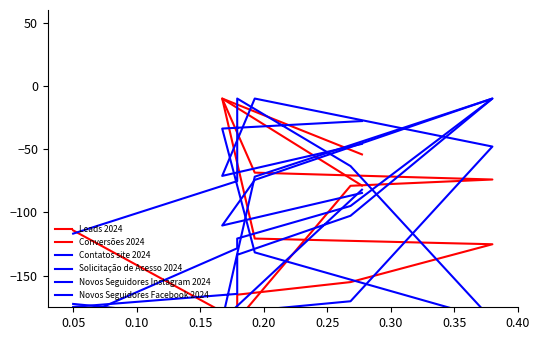

Which series changed the most between 0.00 and 0.15?

Conversões 2024